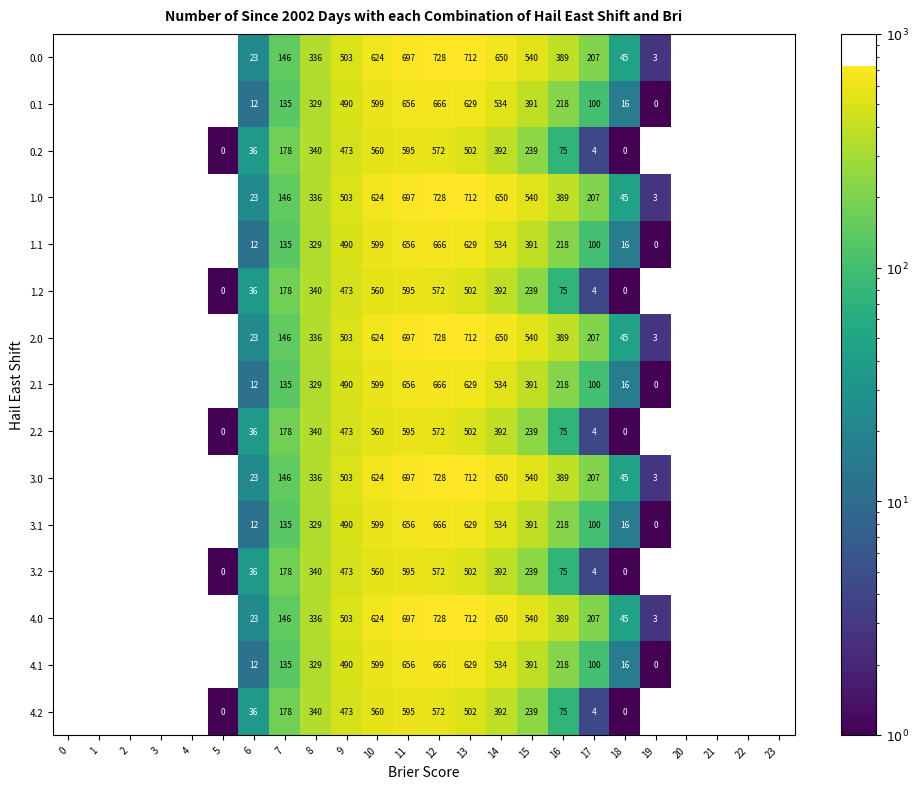

How many positive values does the row_14 series have?

14